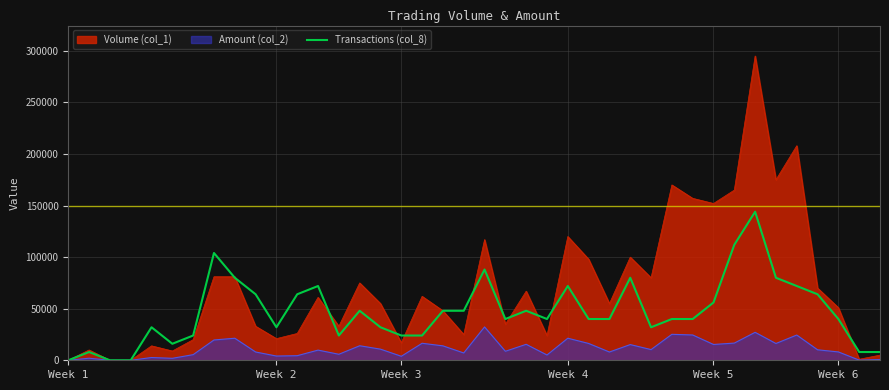

Which series has the widest spread of values?

Volume (col_1)